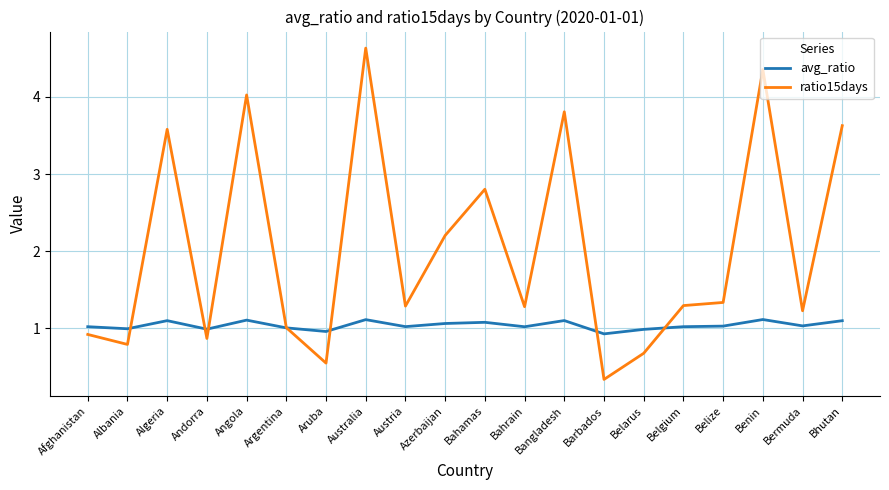

What are all the series names shown in the legend?

avg_ratio, ratio15days